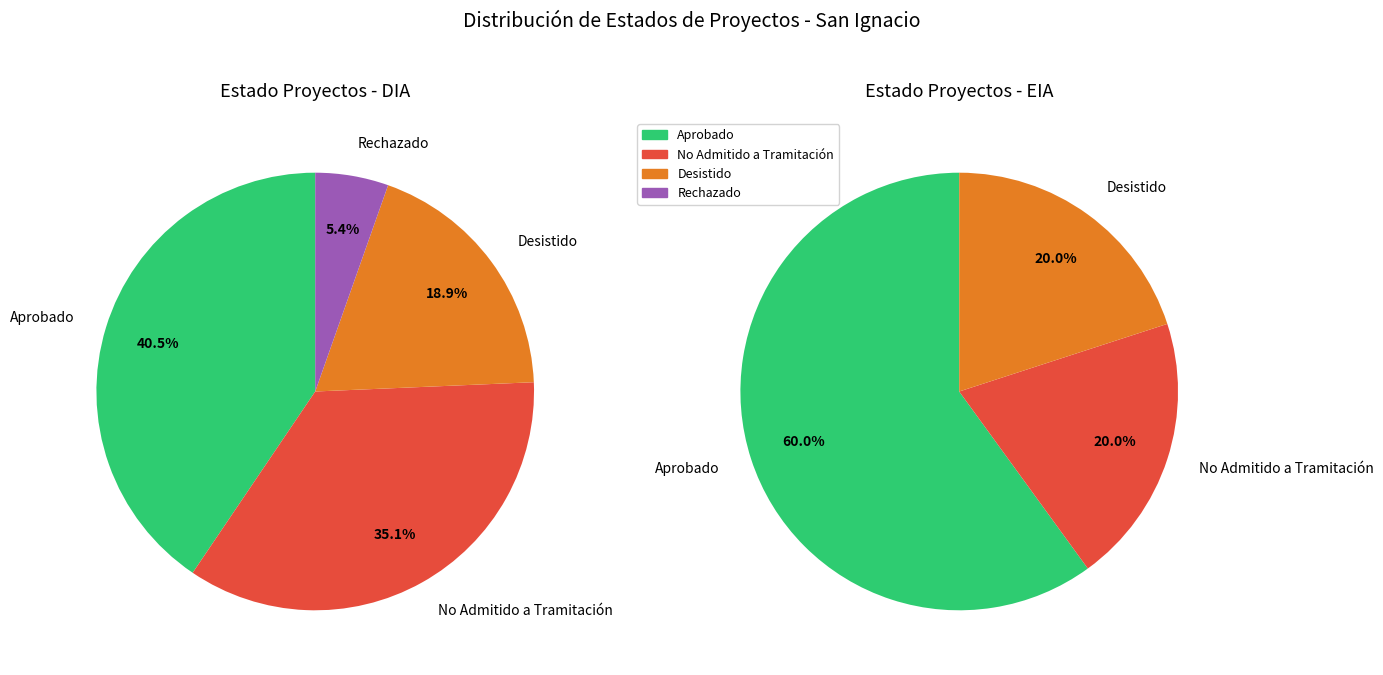

How many slices are in this pie chart?

4